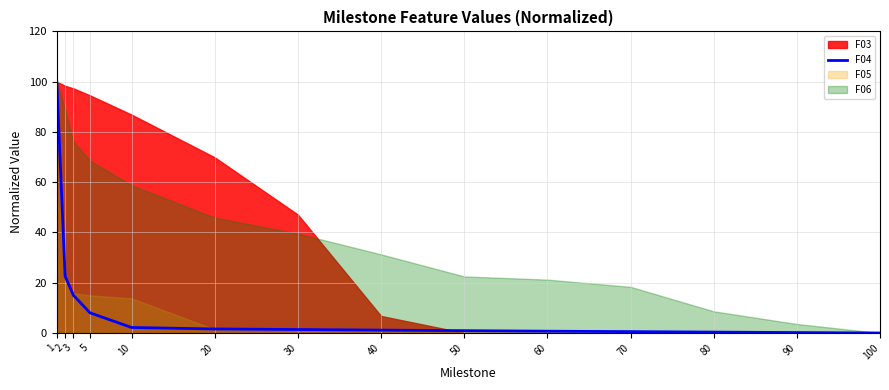

At which category does the chart reach its minimum across all series?

100